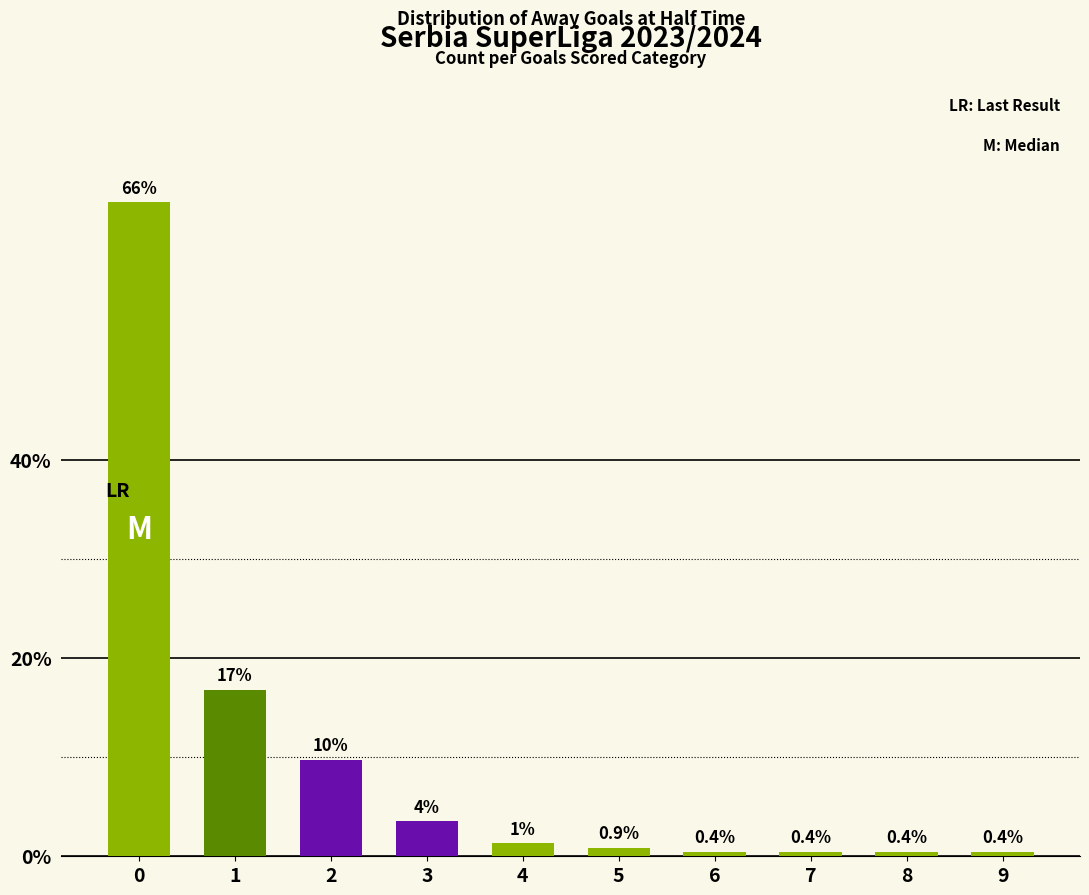

How many series are shown in this chart?

1